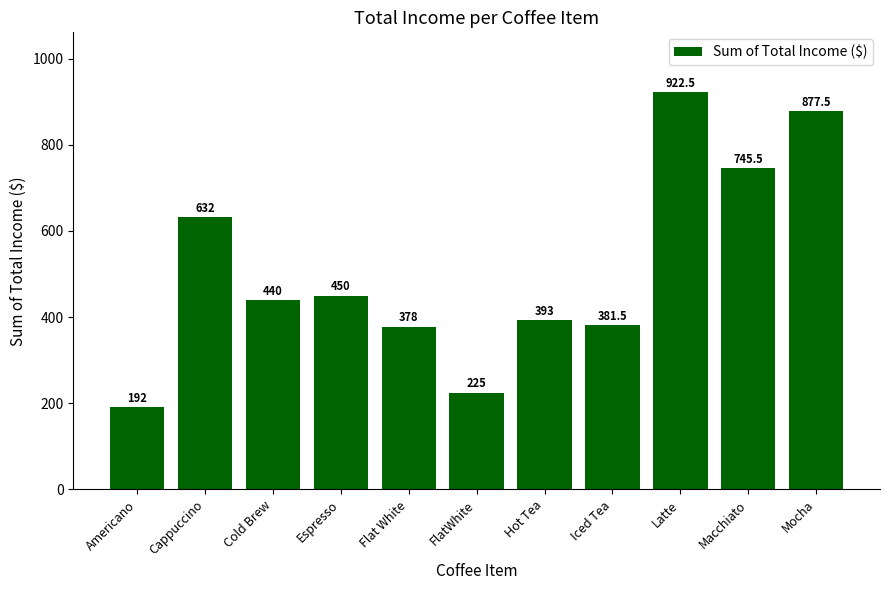

What is the label of the 8th bar from the left?

Iced Tea